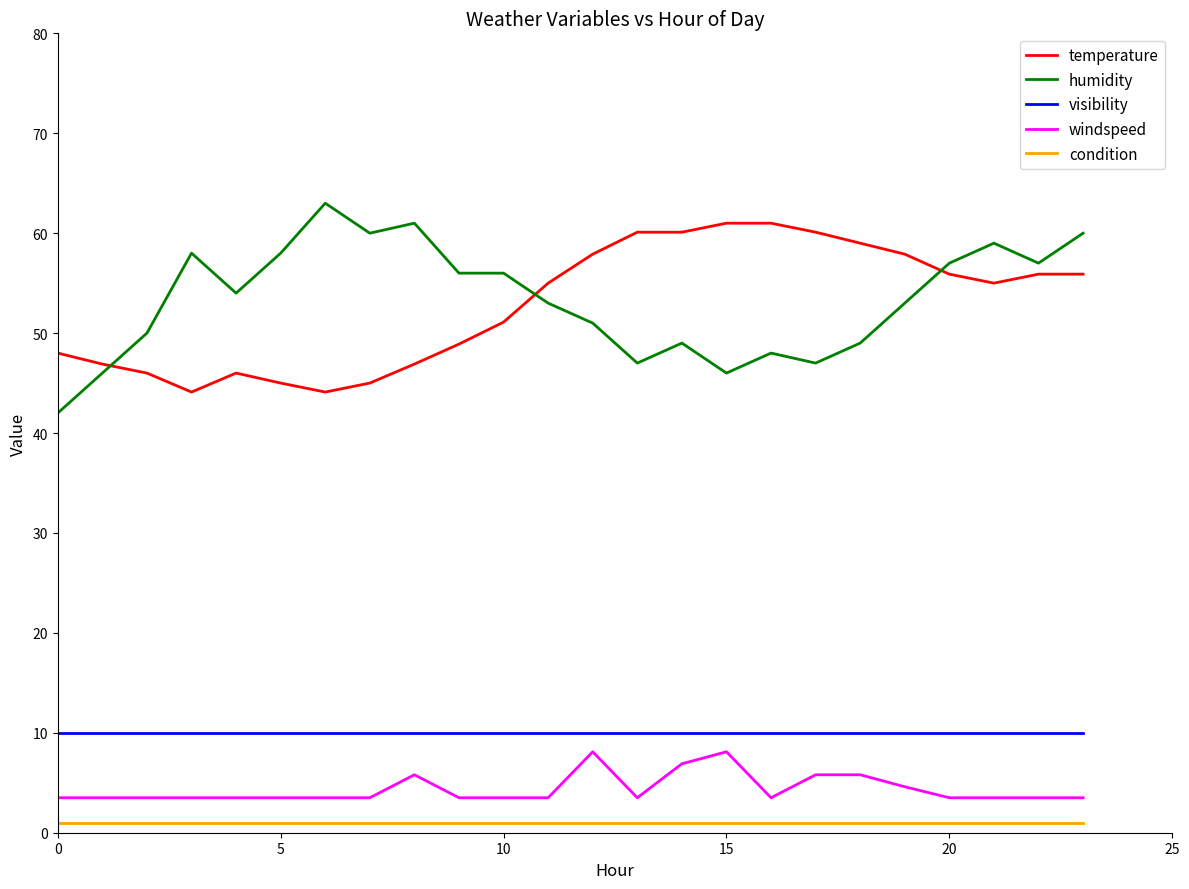

True or false: windspeed and condition intersect in this chart.

False